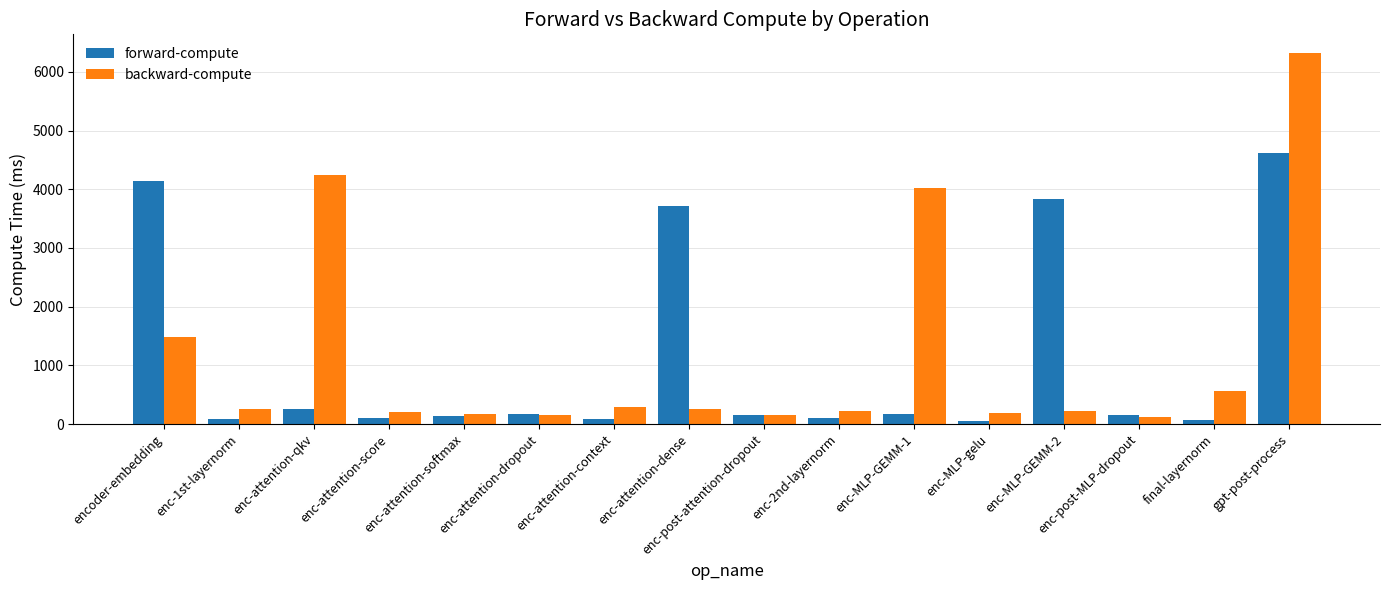

How many bars are there in total?

32